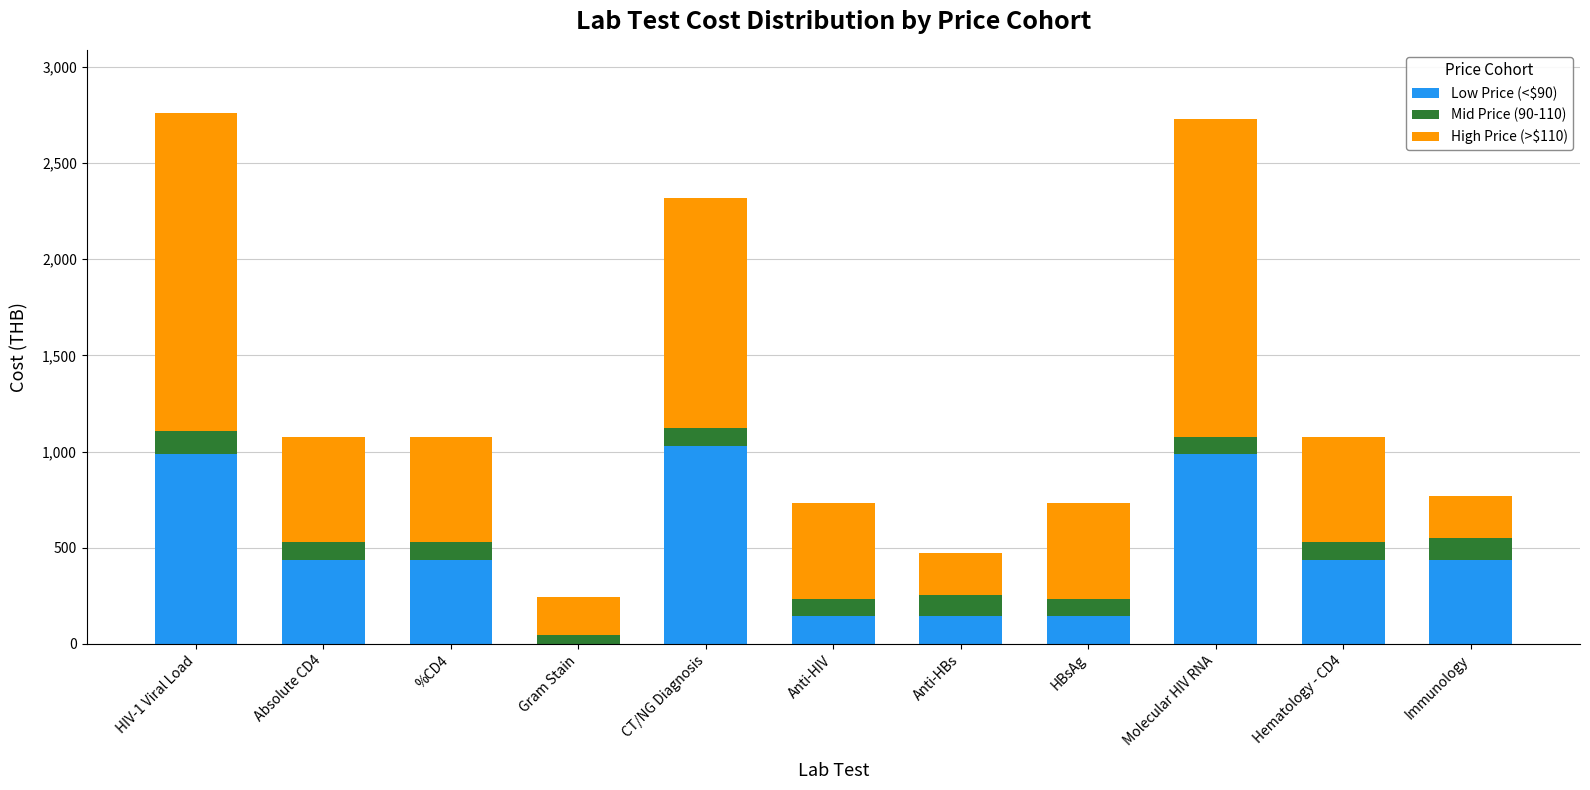

The Low Price (<$90) series shows 438 at Immunology. True or false?

True